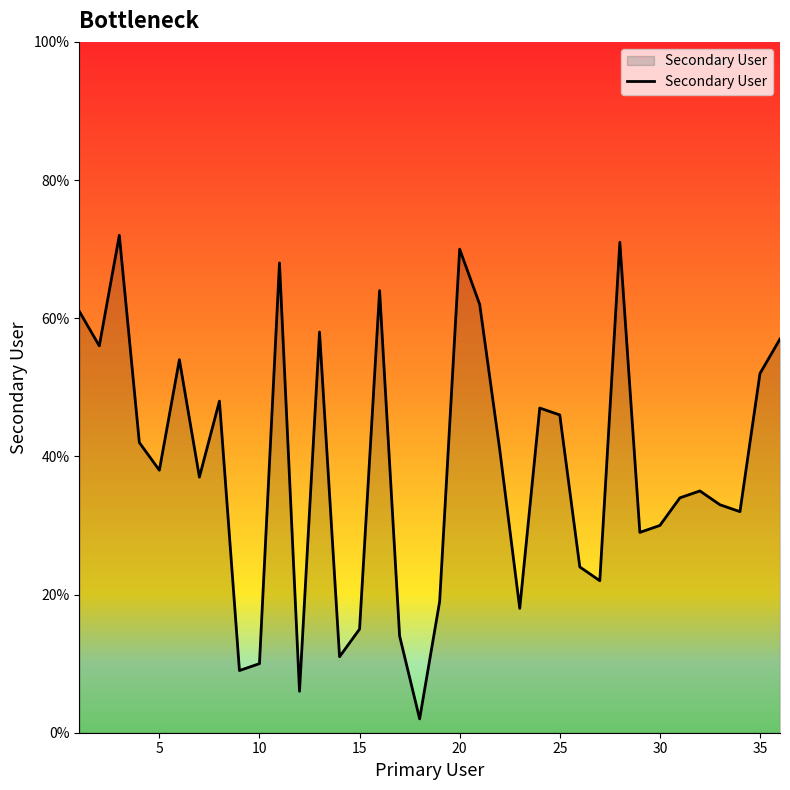

What is the maximum value shown in the chart?

72